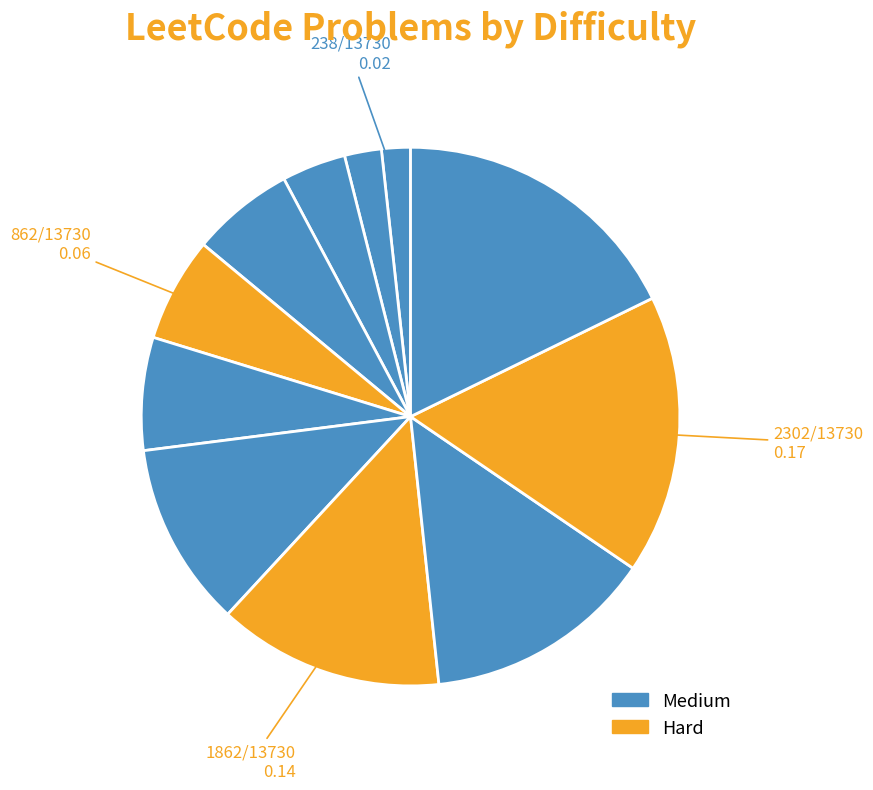

Count the number of slices in the pie.

11